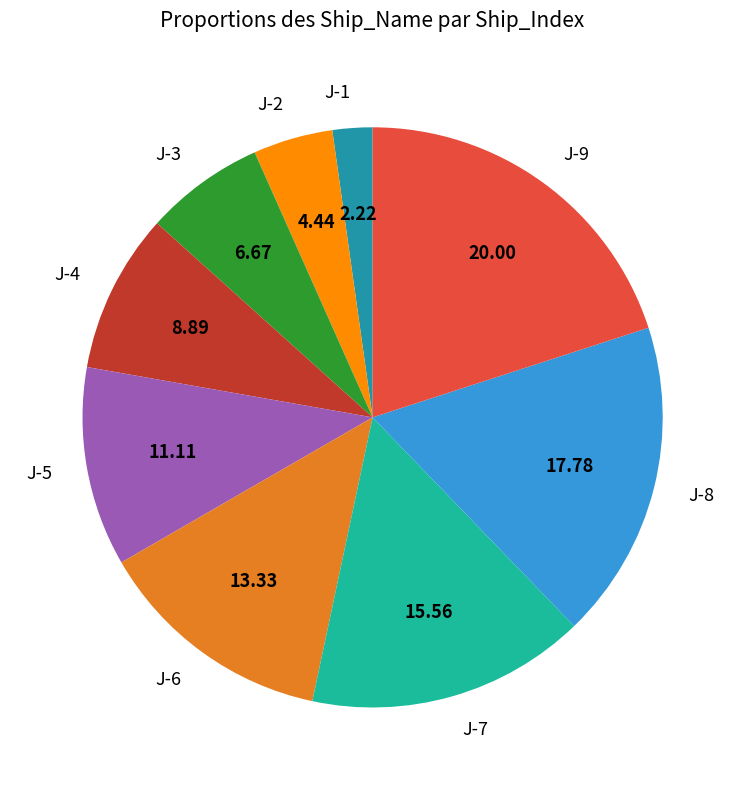

Which slice is the largest?

J-9